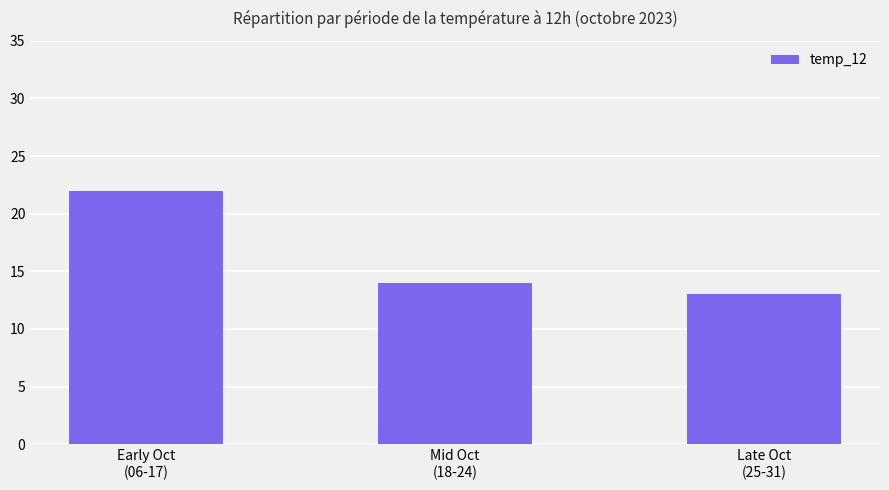

Reading left to right, what are all the values shown in this chart?

Early Oct
(06-17)=22	Mid Oct
(18-24)=14	Late Oct
(25-31)=13